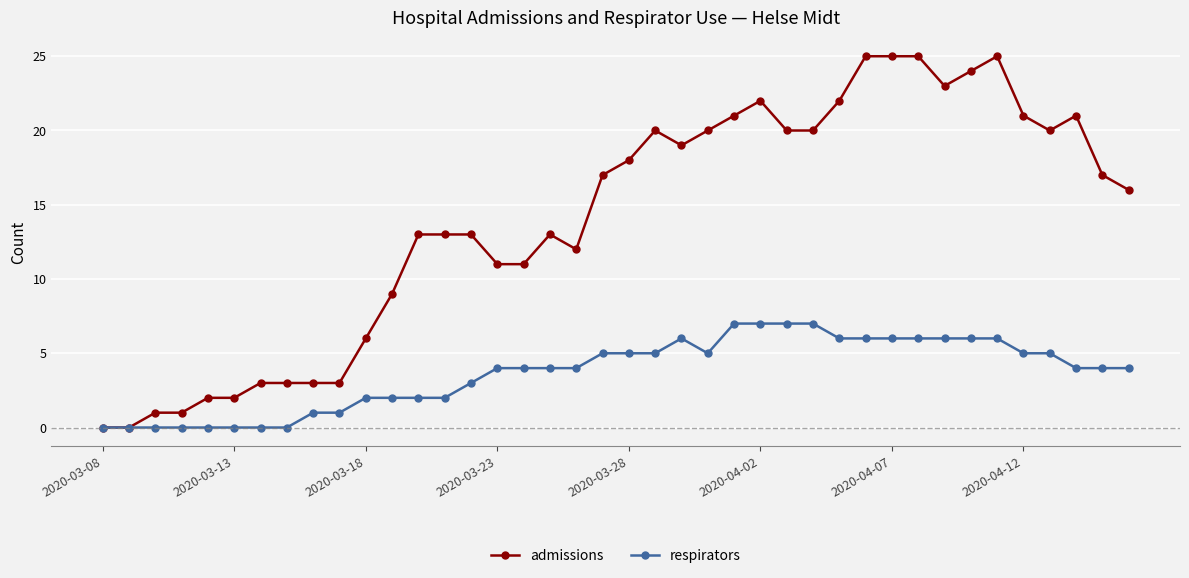

Which series has the largest range (max minus min)?

admissions